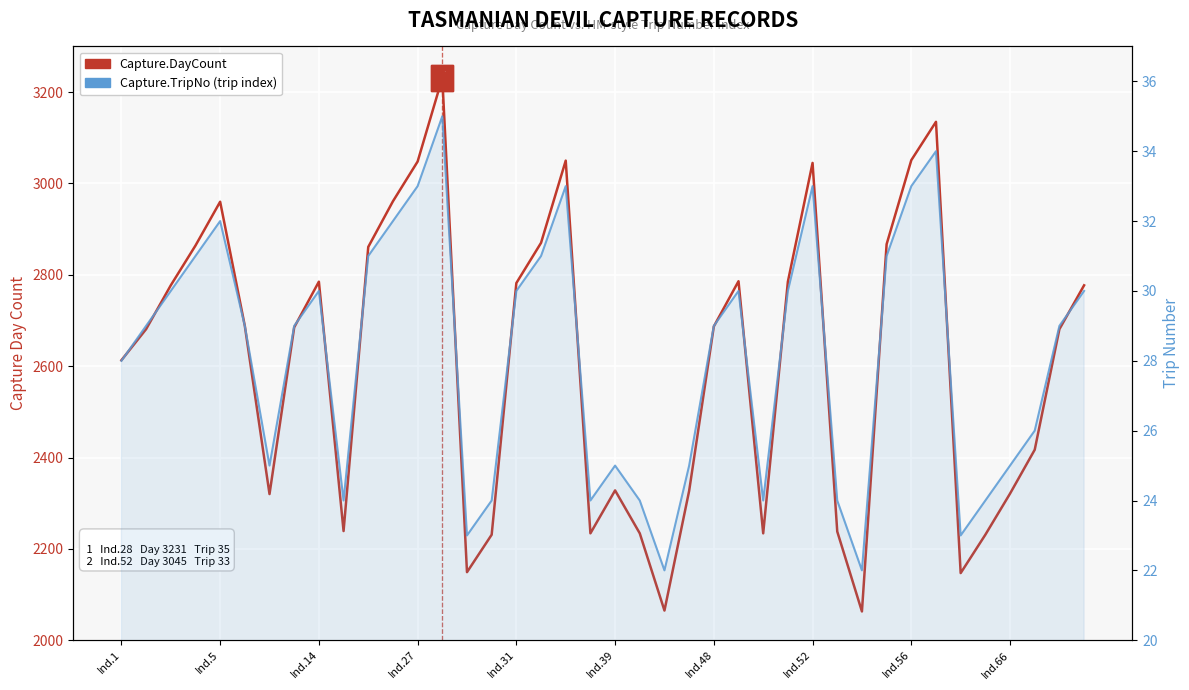

What are all the series names shown in the legend?

Capture.DayCount (cumulative days), Capture.TripNo (trip index)